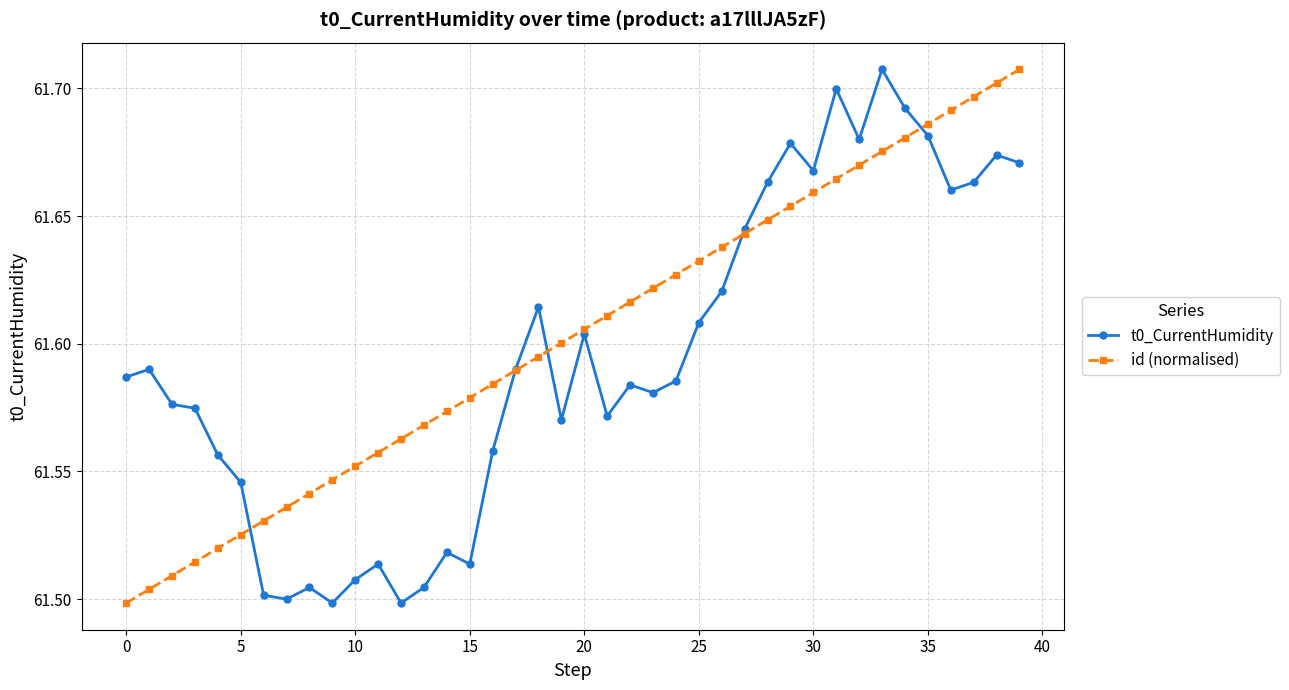

True or false: id (normalised) has more than 2 interior local peaks.

False